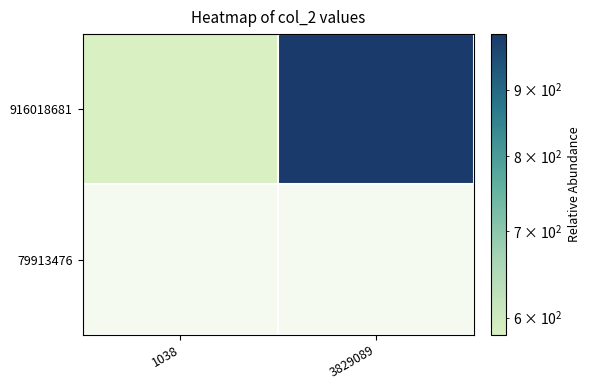

List the labels in order of value, smallest first.

1038, 3829089